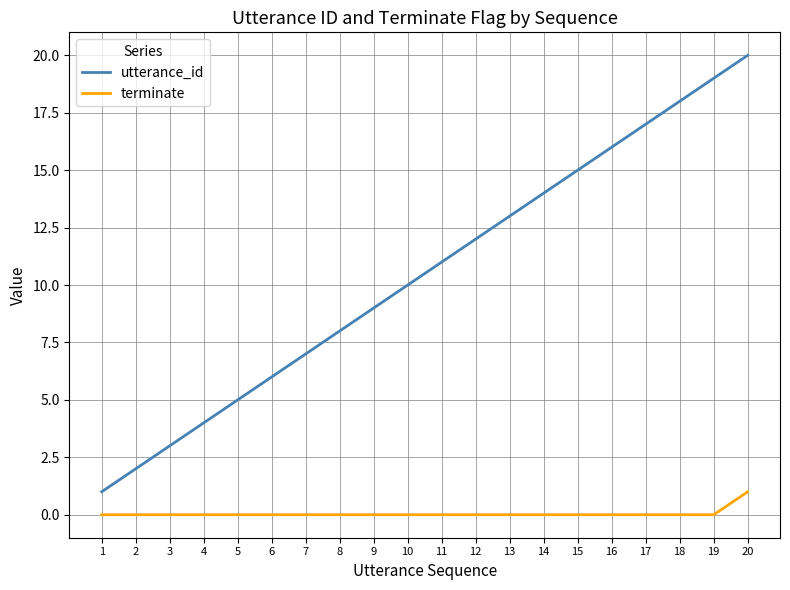

The utterance_id series shows 10 at 10. True or false?

True